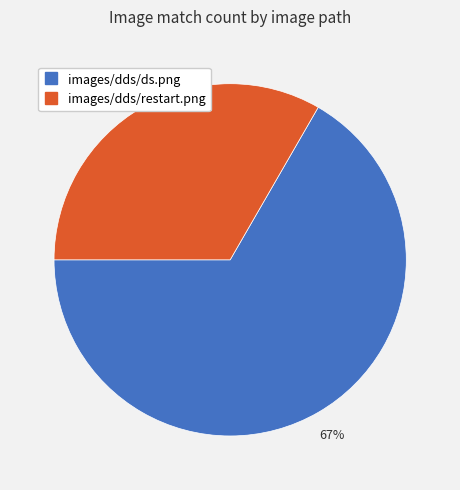

Does images/dds/restart.png represent more than half of the total?

No